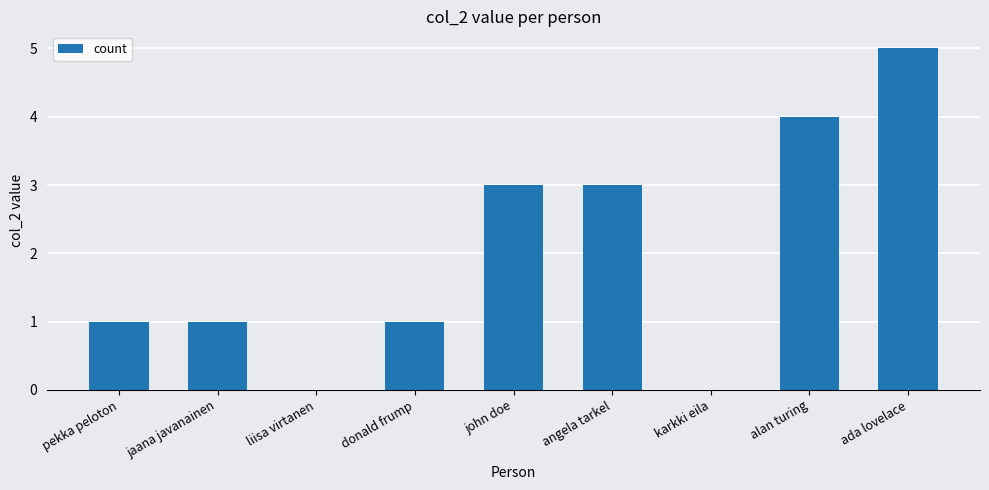

How many values are between 1 and 3?

5